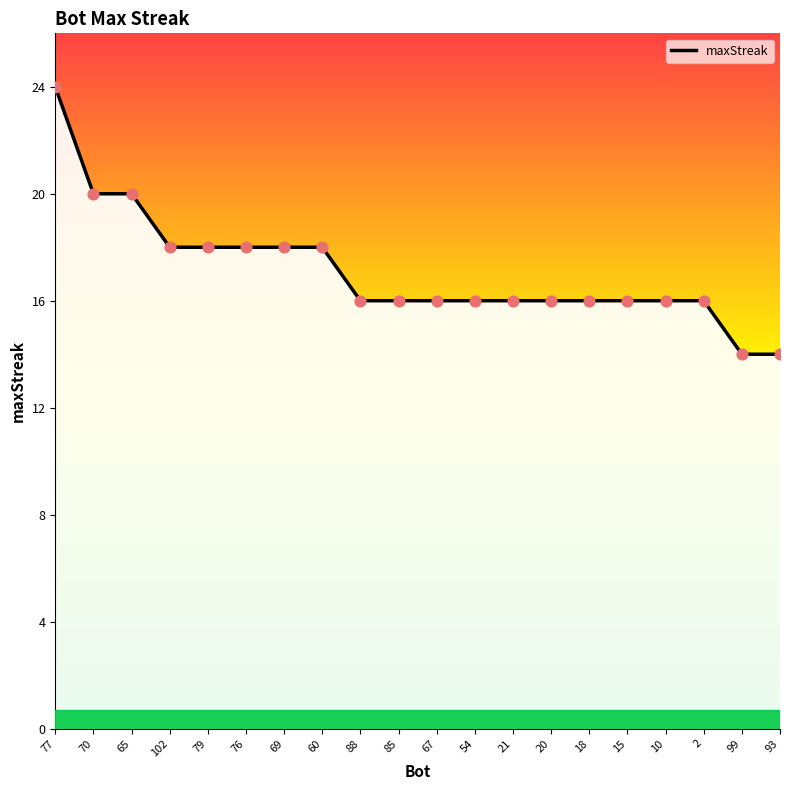

Which has a higher value, 54 or 21?

54